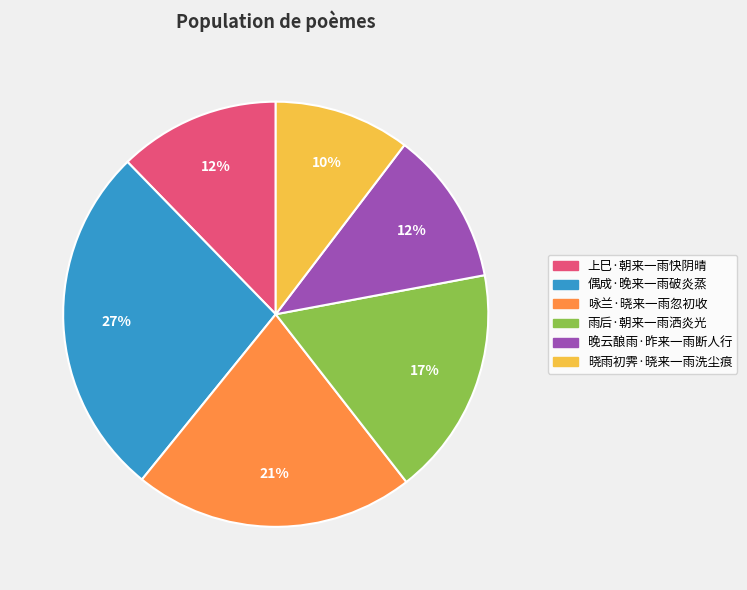

How many segments does this pie chart have?

6